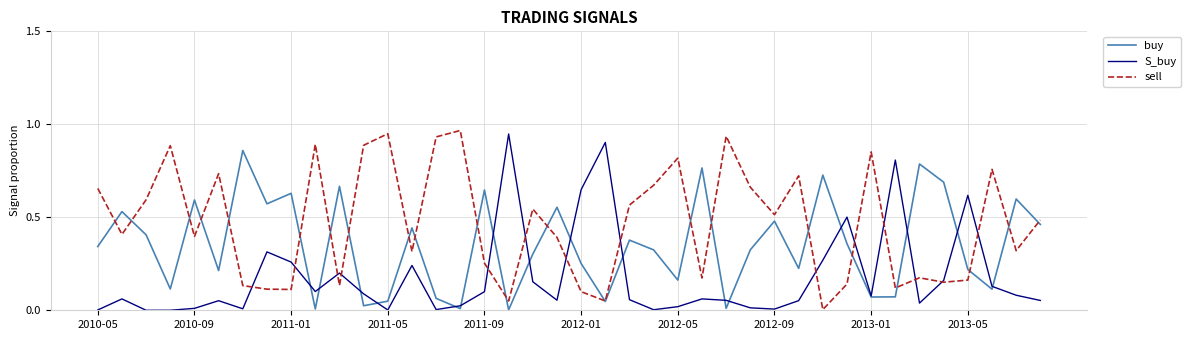

Which series has the largest total across all categories?

sell